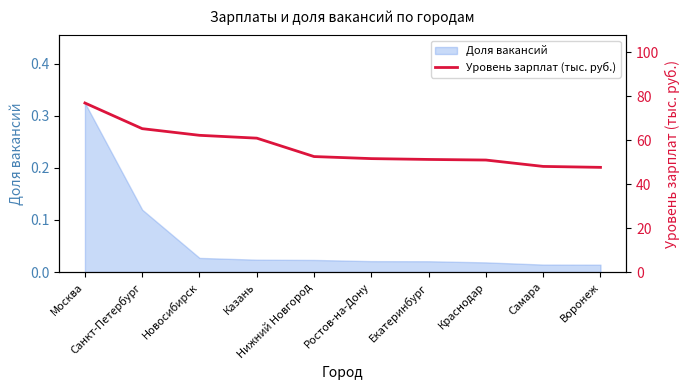

What is the maximum value shown in the chart?

77.0